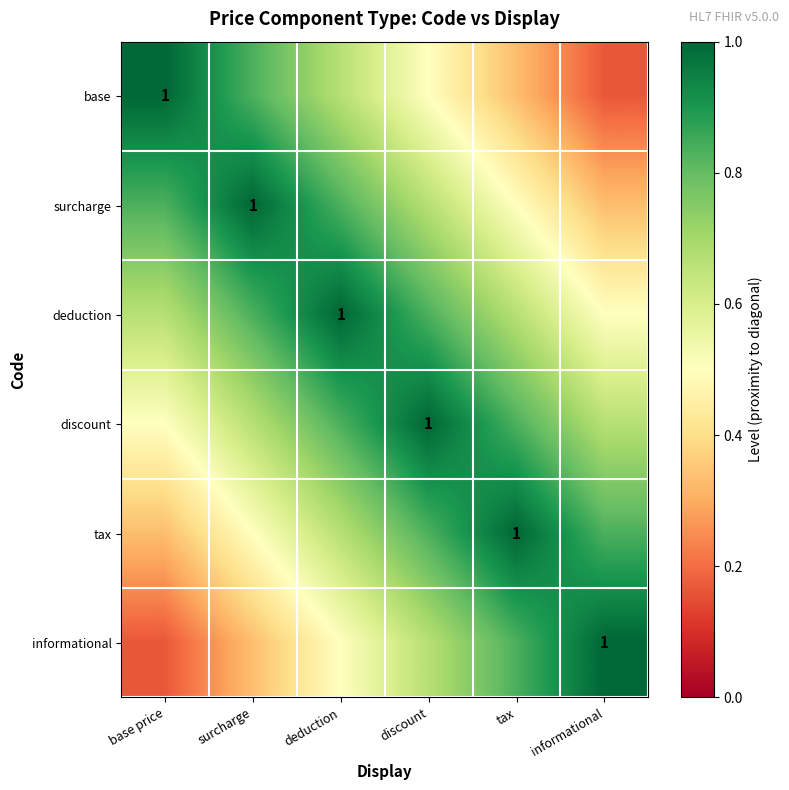

Rank the categories by deduction value from lowest to highest.

informational, base price, tax, surcharge, discount, deduction